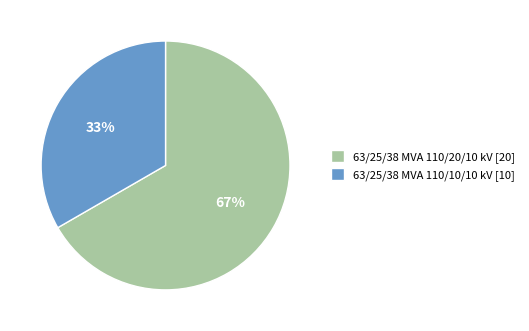

Is there a majority slice in this chart?

Yes